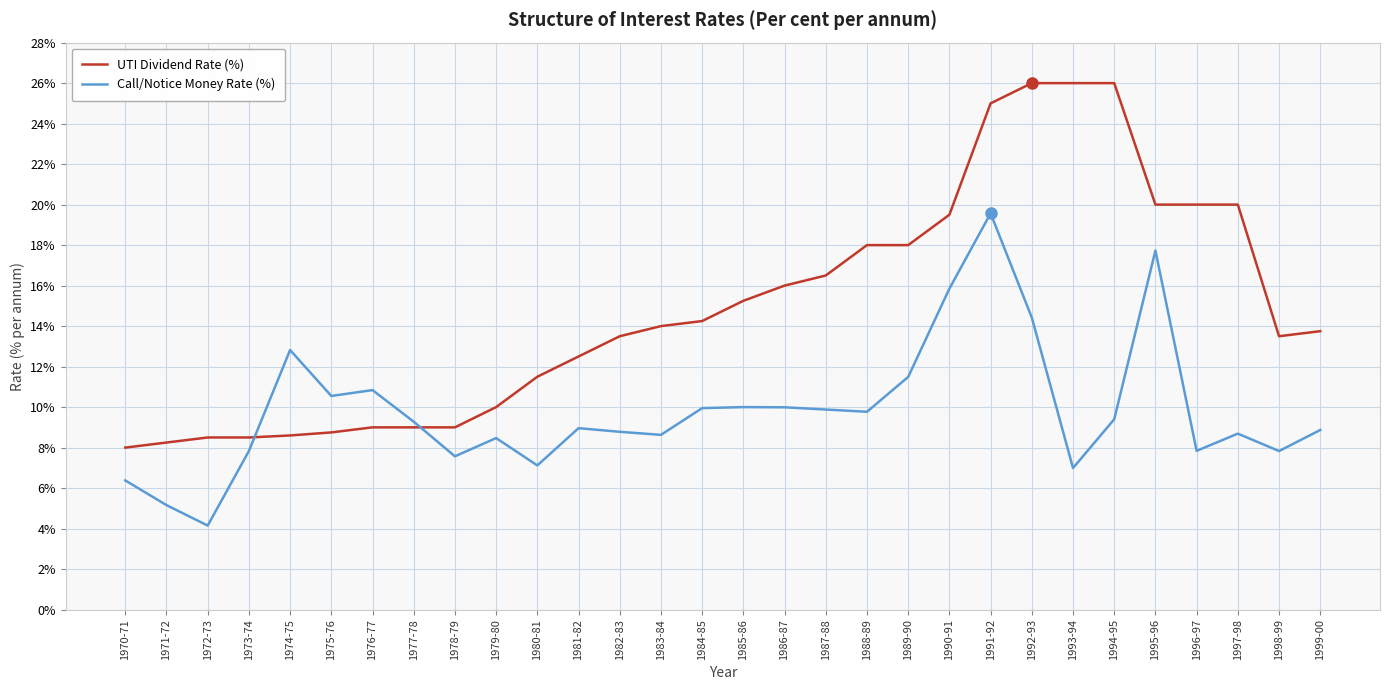

Count the number of data series in this chart.

2